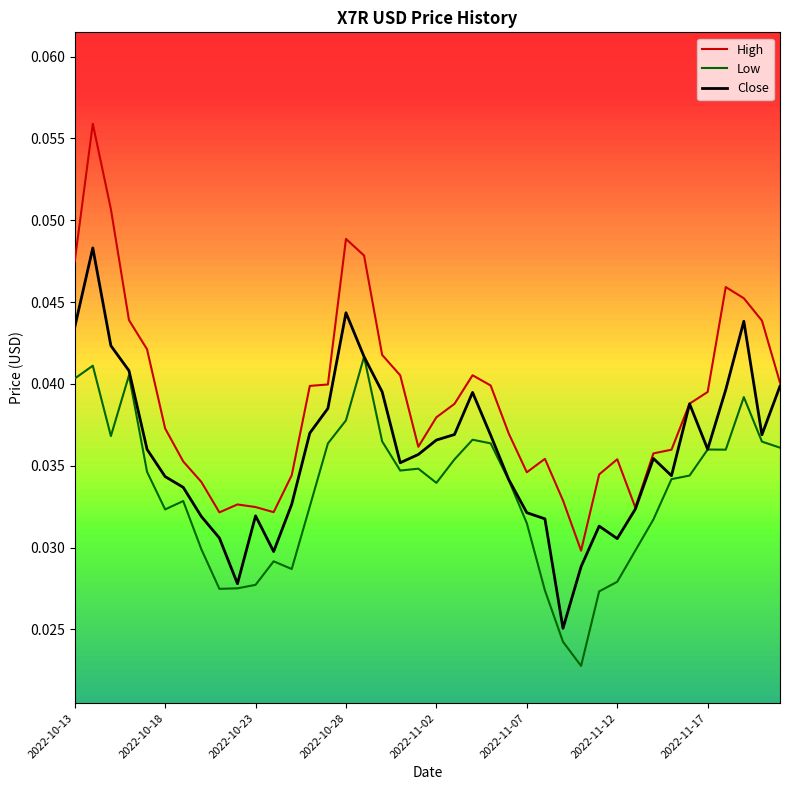

True or false: Low and High intersect in this chart.

False